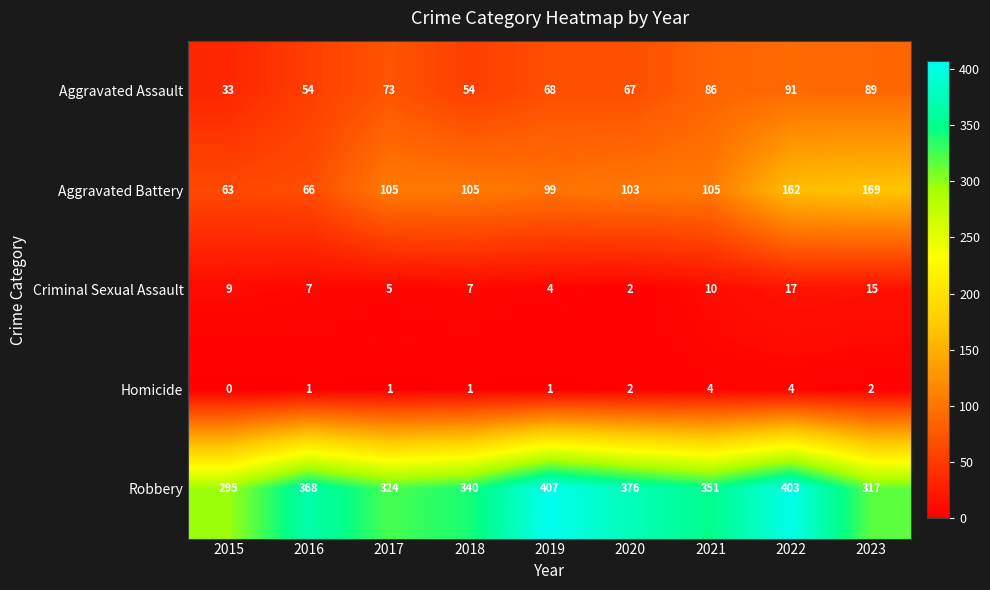

What is the maximum value shown in the chart?

407